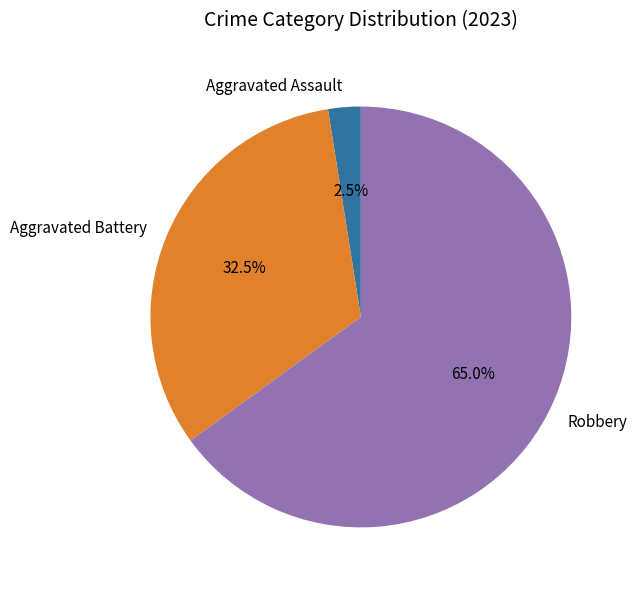

Rank the categories by value from lowest to highest.

Aggravated Assault, Aggravated Battery, Robbery